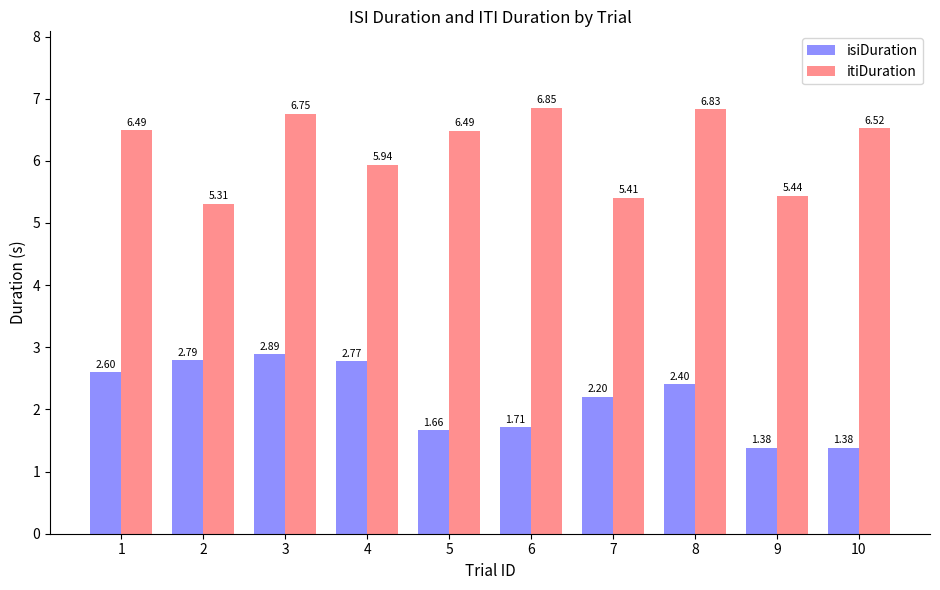

Between 3 and 7, which series saw the biggest shift?

itiDuration